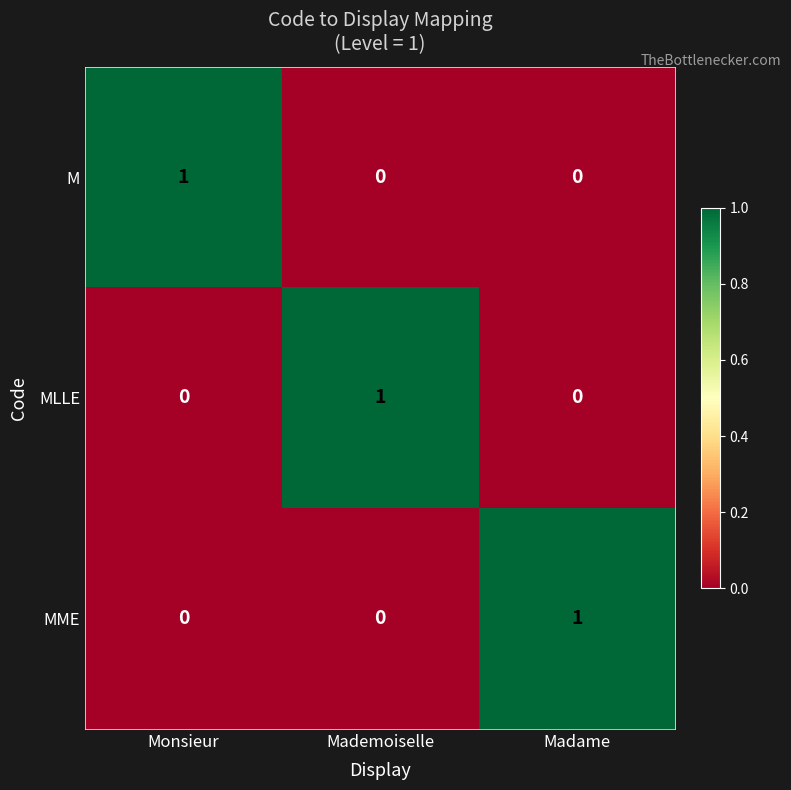

Reading left to right, extract all data points from this chart.

M: 1	0	0
MLLE: 0	1	0
MME: 0	0	1